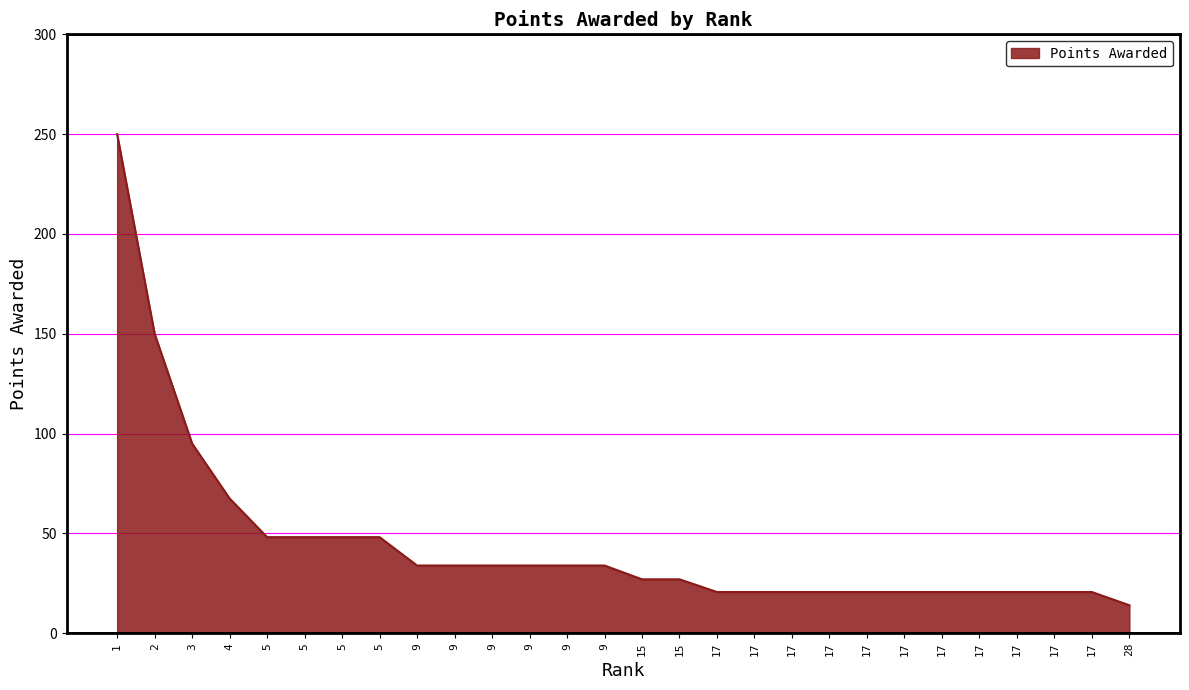

The value at 15 is 8.2. True or false?

False